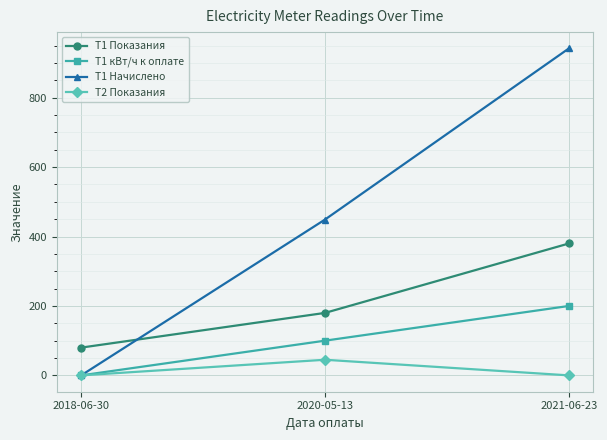

What is the total value across all series at 2020-05-13?

774